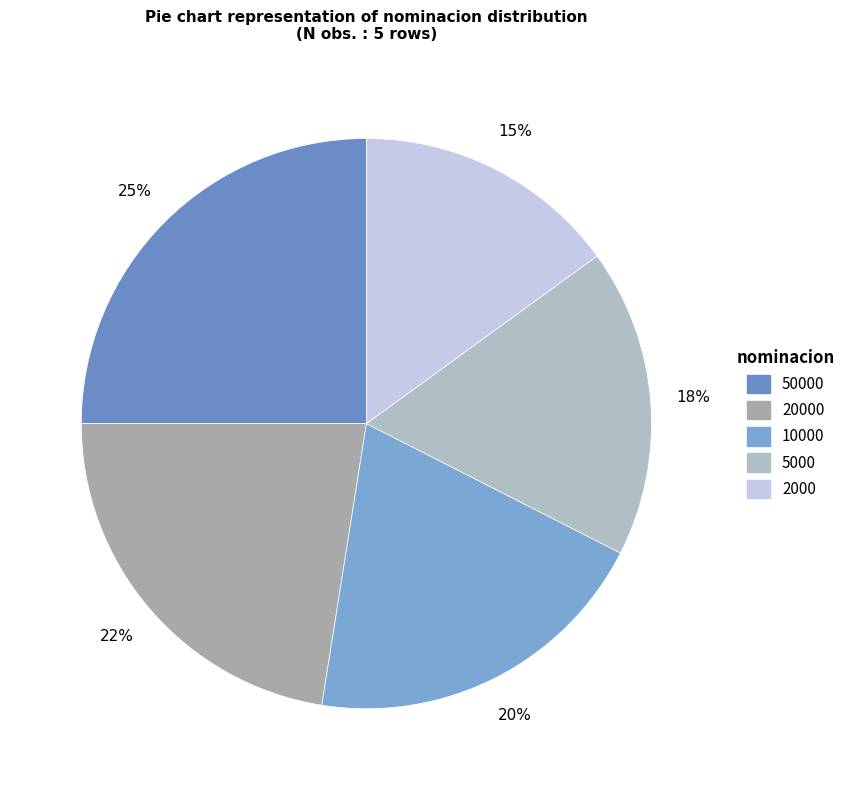

What percentage is the 50000 slice, to the nearest percent?

25%